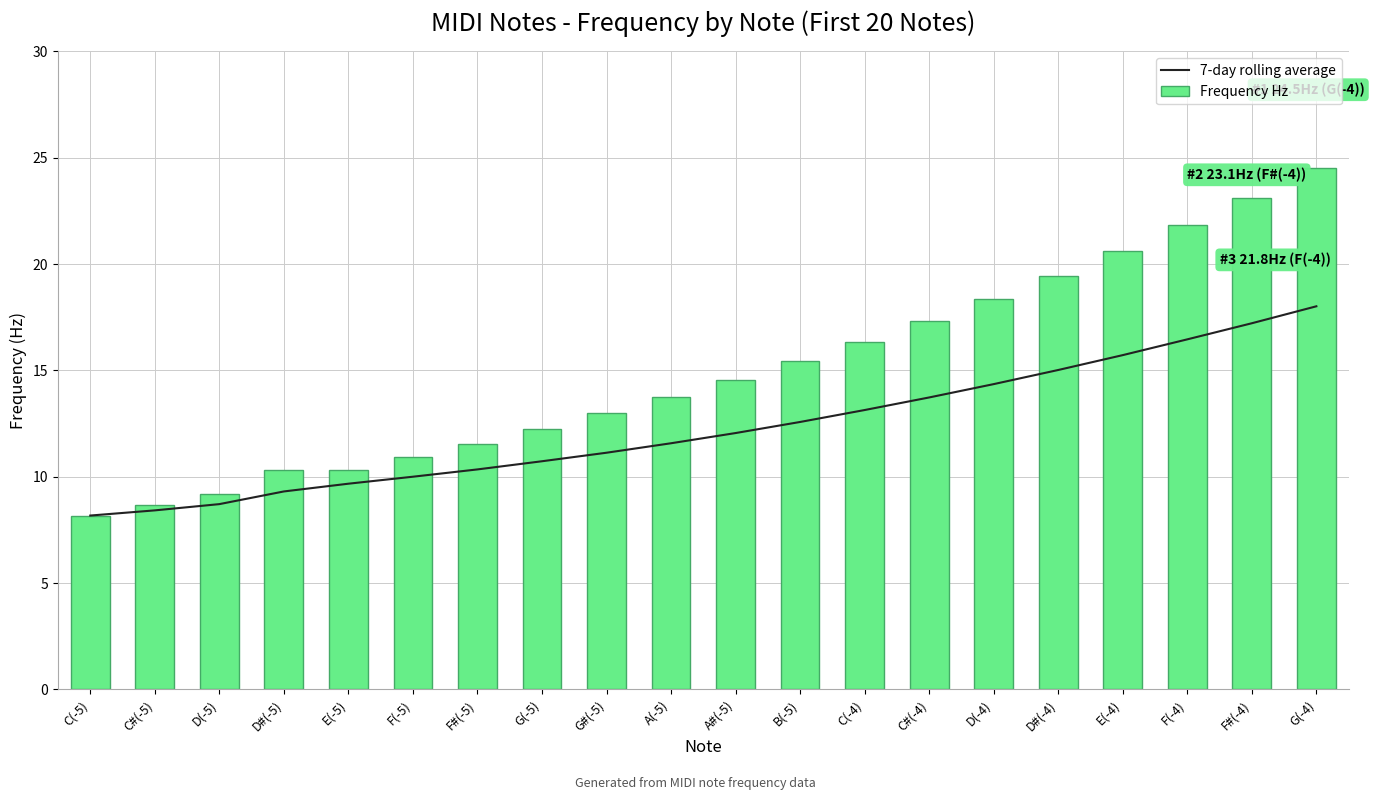

What is the sum of the Frequency Hz values at B(-5) and G(-4)?

39.9